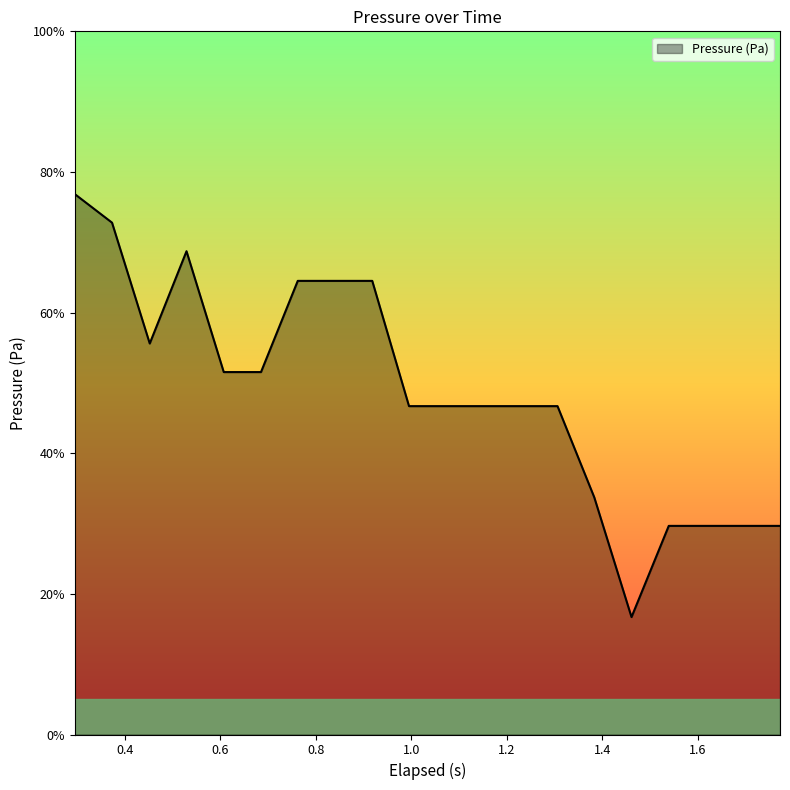

What is the difference between the maximum and minimum values?

60.2